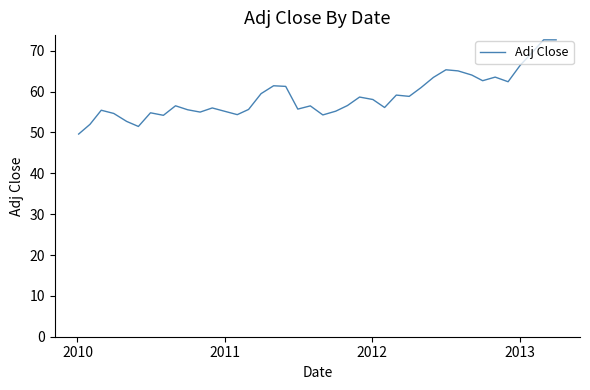

What is the difference between the maximum and minimum values?

23.1